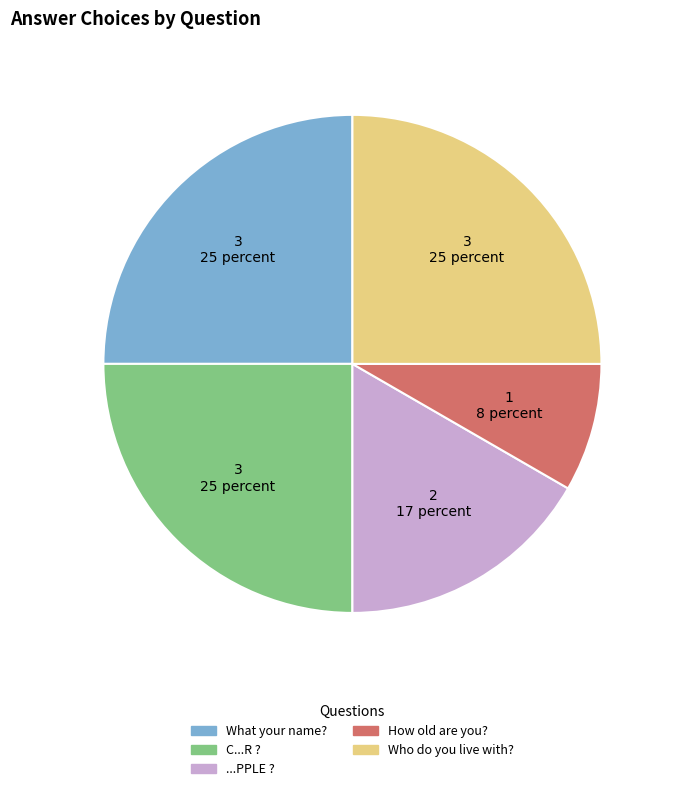

Does any single category account for the majority?

No